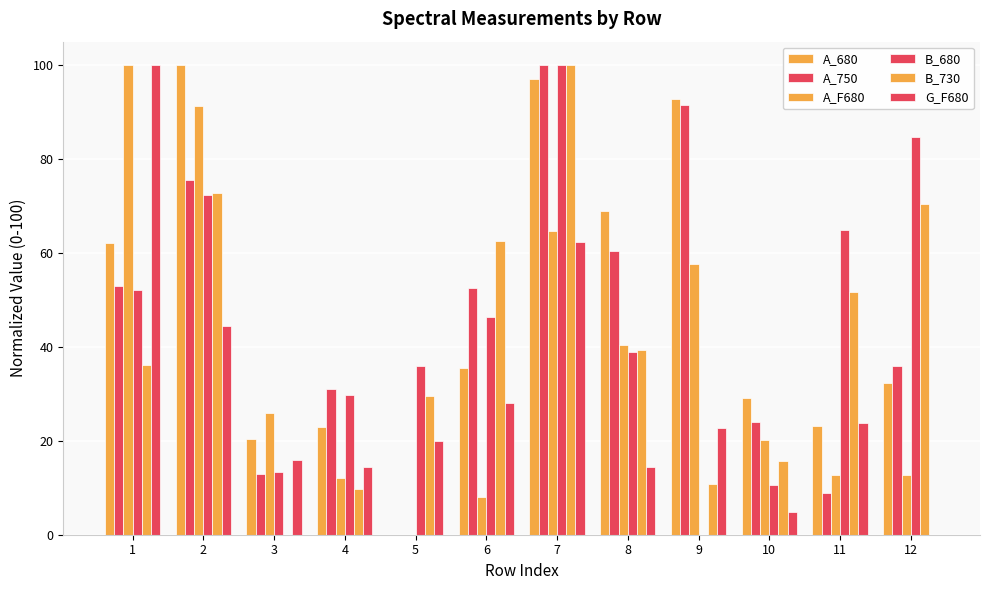

True or false: A_F680 has a value of 20.1 at 10.

True